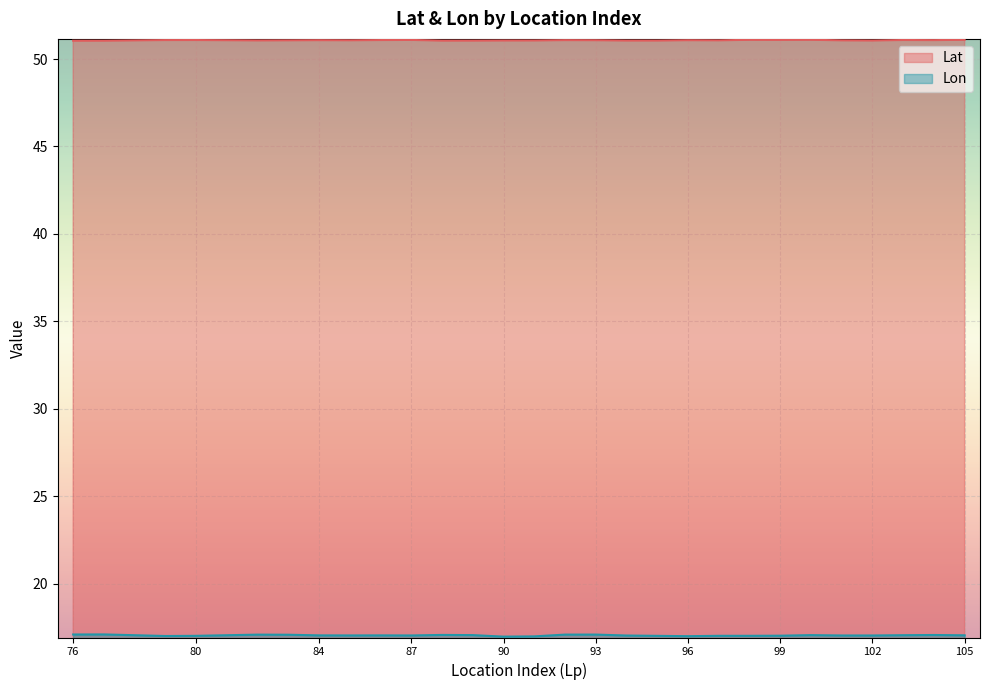

Which category has the lowest value in the Lat series?

76